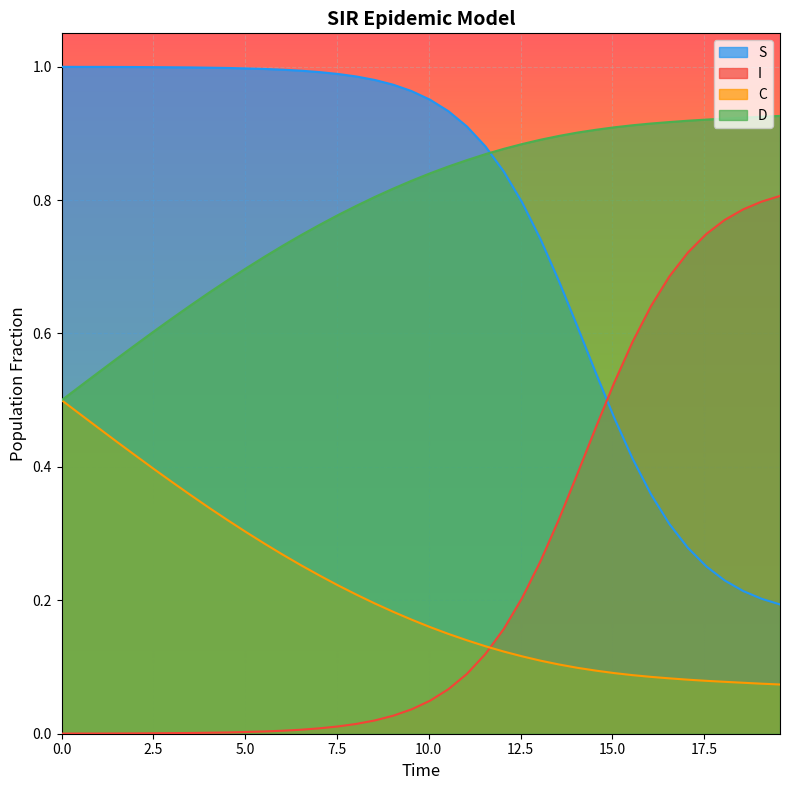

Which series has the largest total across all categories?

D